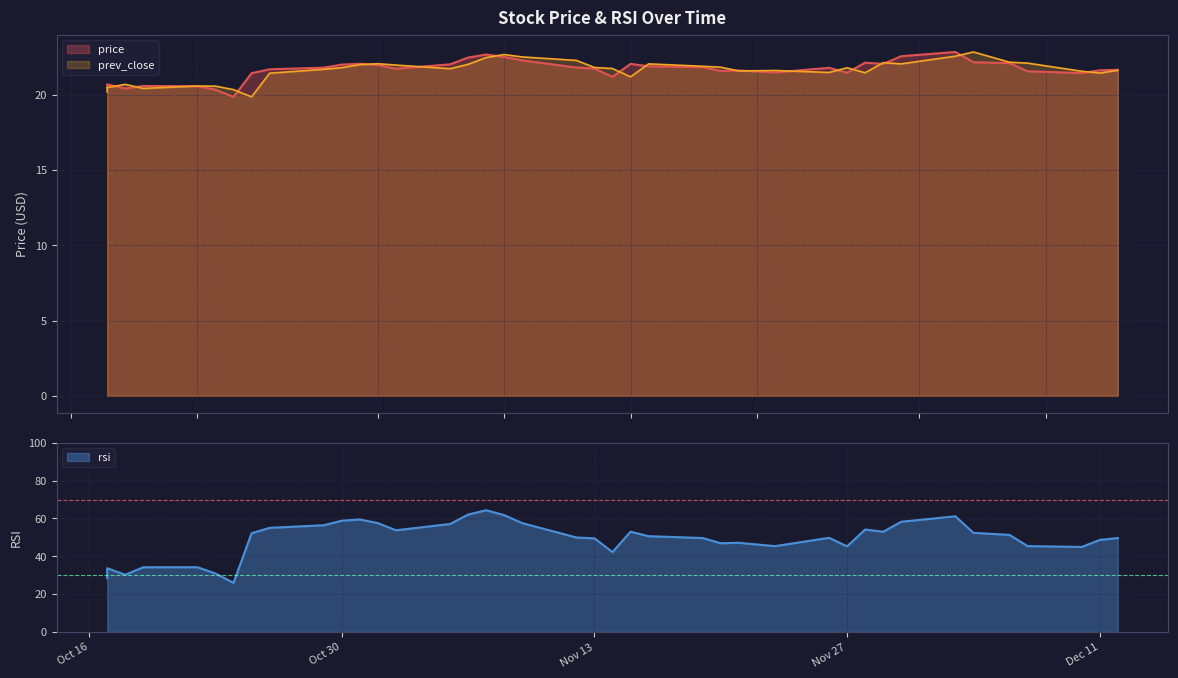

What is the sum of all rsi values?

1961.4